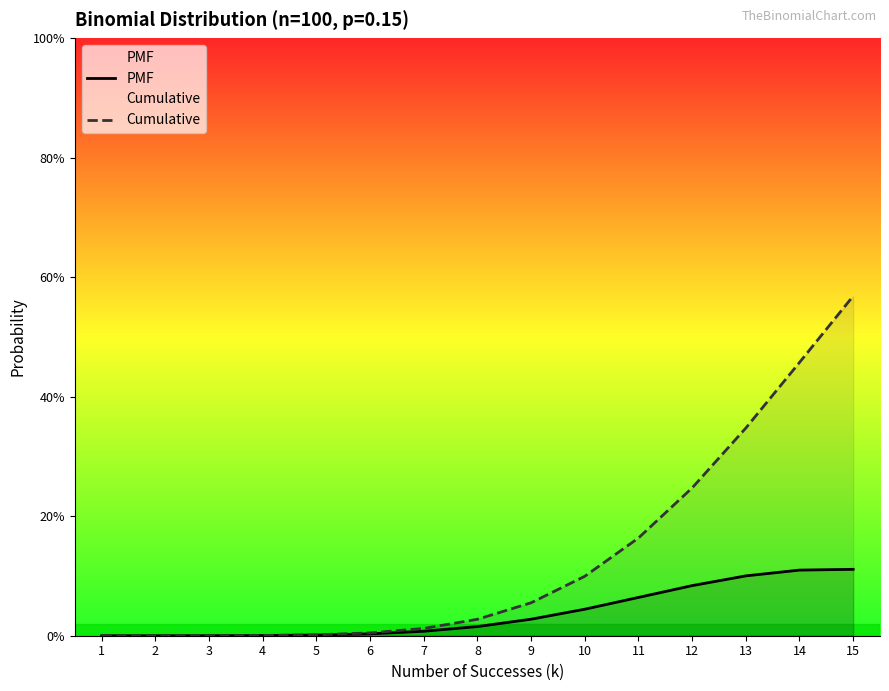

True or false: Cumulative and PMF cross at least once.

False